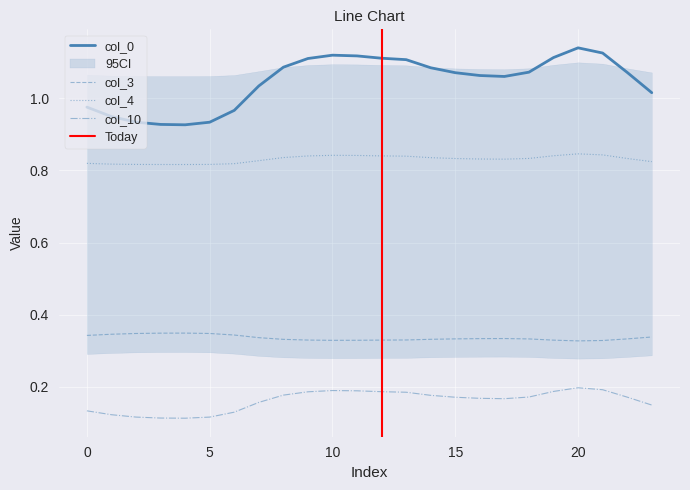

Is it true that col_10 equals 0.2 at 20?

True